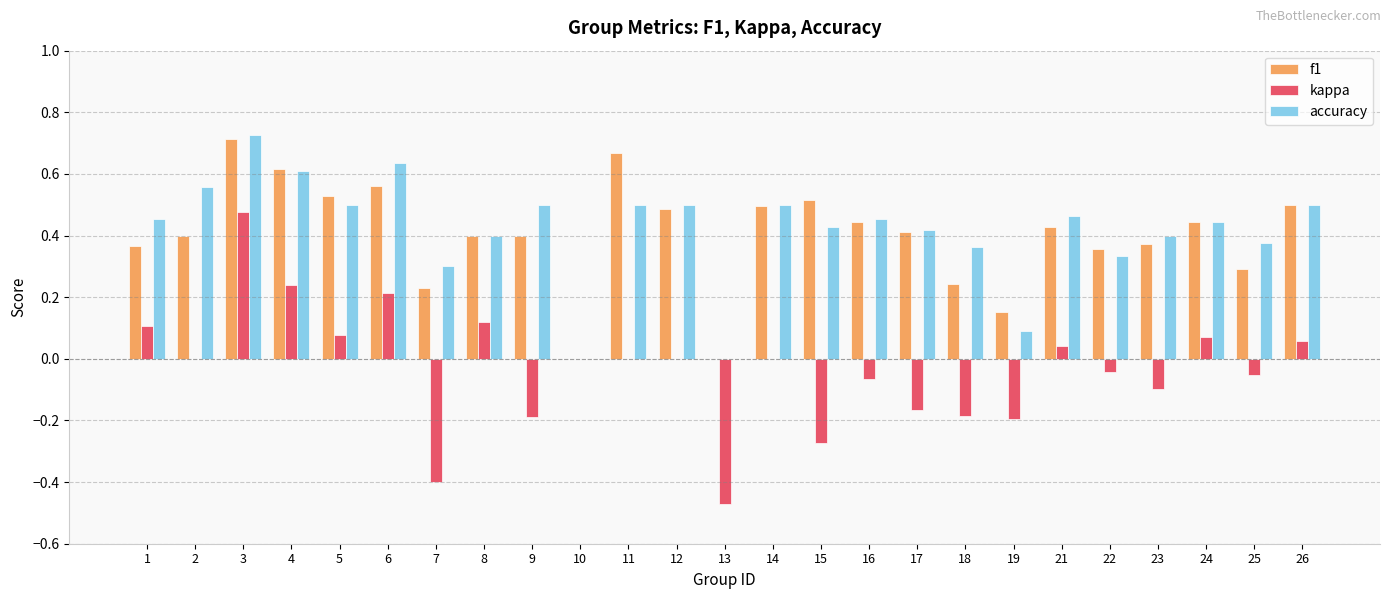

What is the sum of all accuracy values?

10.5